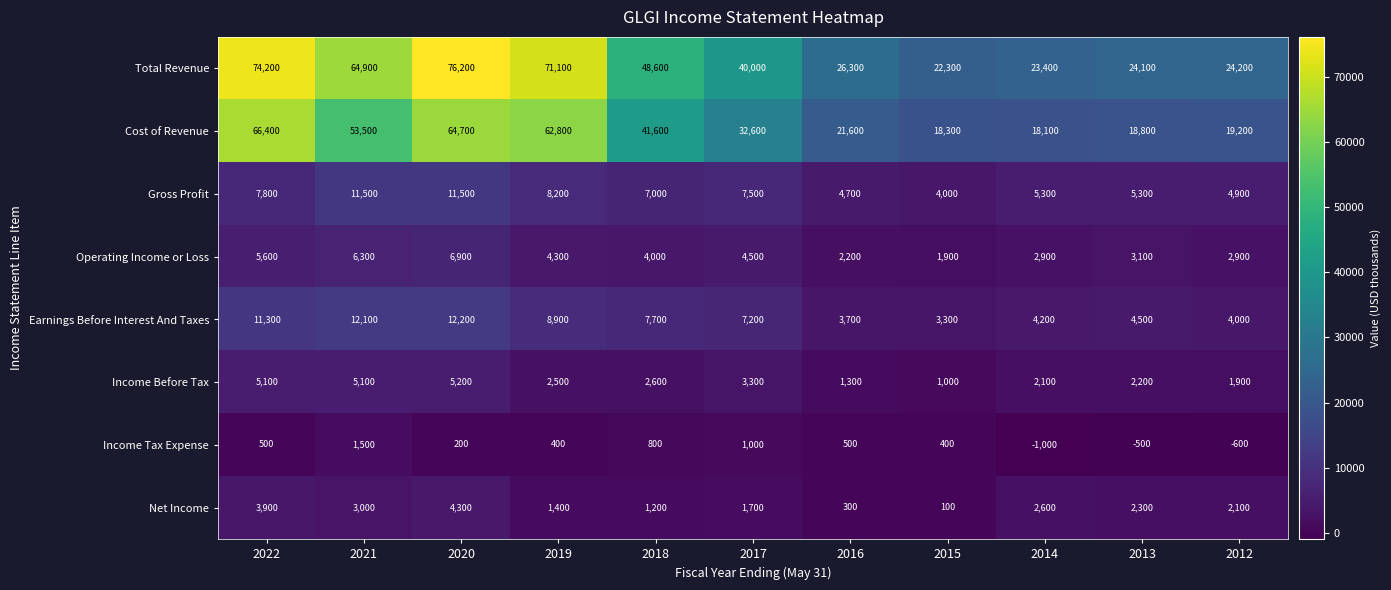

Is the value of Operating Income or Loss at 2013 greater than the value of Income Tax Expense at 2017?

Yes